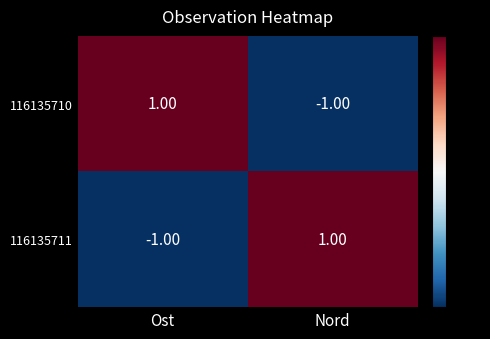

Is the value of 116135711 at Ost greater than the value of 116135710 at Ost?

No